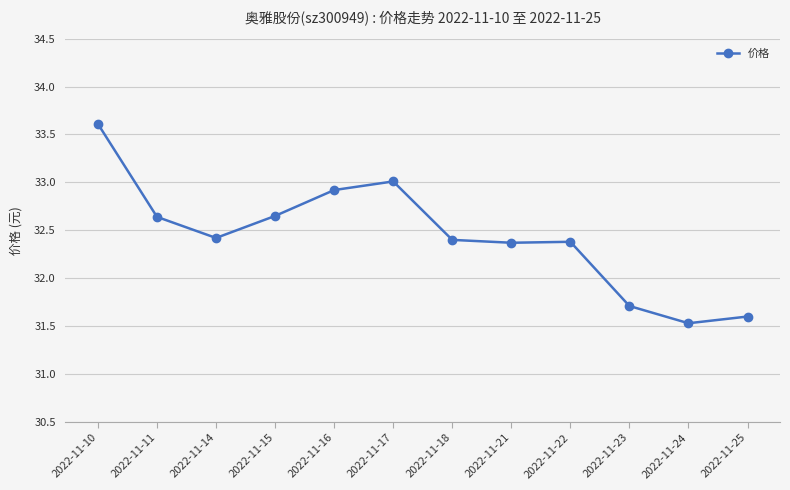

What is the difference between the values at 2022-11-23 and 2022-11-15?

0.9